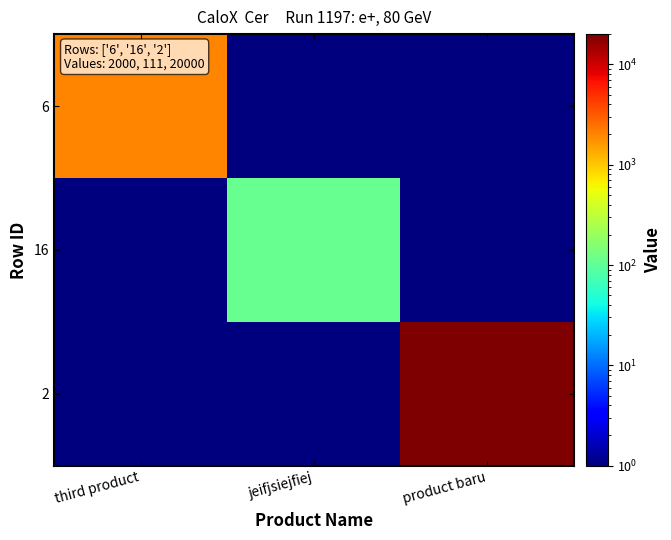

What is the difference between the highest and lowest values at product baru?

19999.9